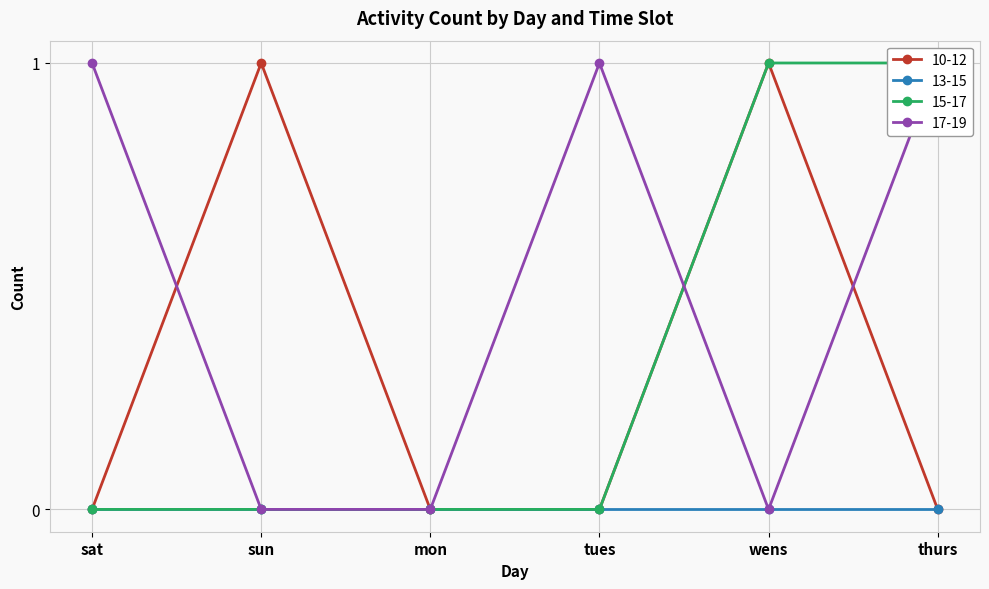

How many lines are shown in the chart?

3